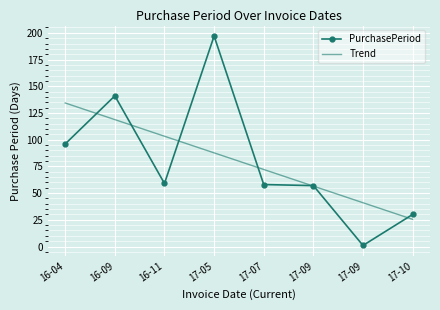

How many interior local valleys does the PurchasePeriod series have?

2